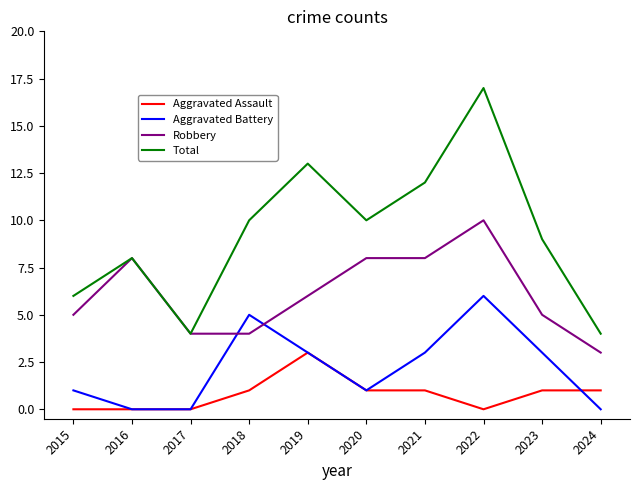

Where do Robbery and Aggravated Battery first cross each other?

2017 and 2018